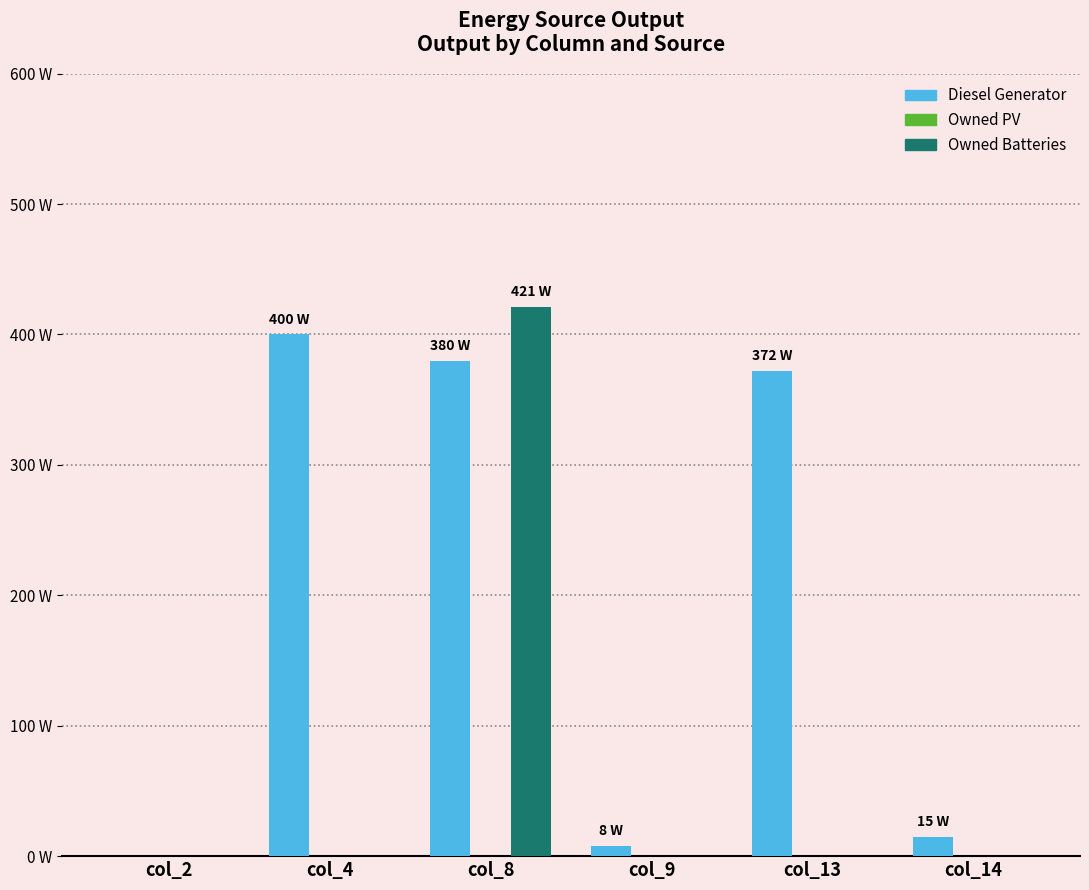

Does the chart contain stacked bars?

No